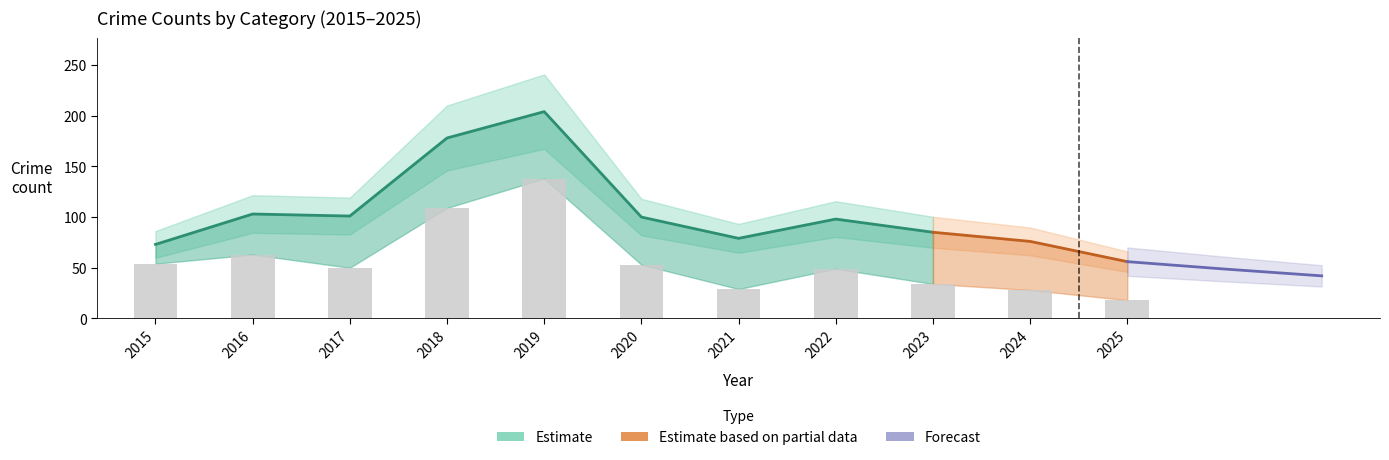

What is the lowest value of the Total series?

56